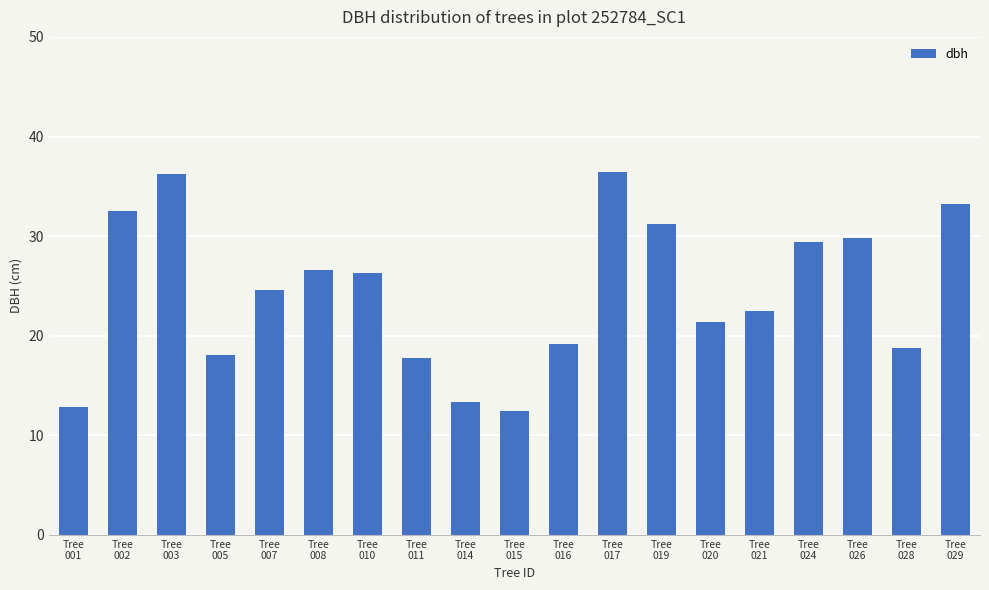

Where is the data nearest to the value 24?

Tree
007